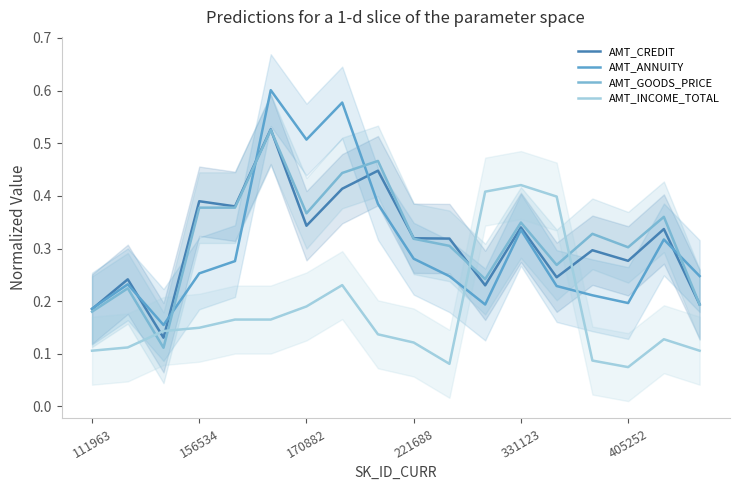

True or false: AMT_INCOME_TOTAL has a value of 0.2 at 221688.

False